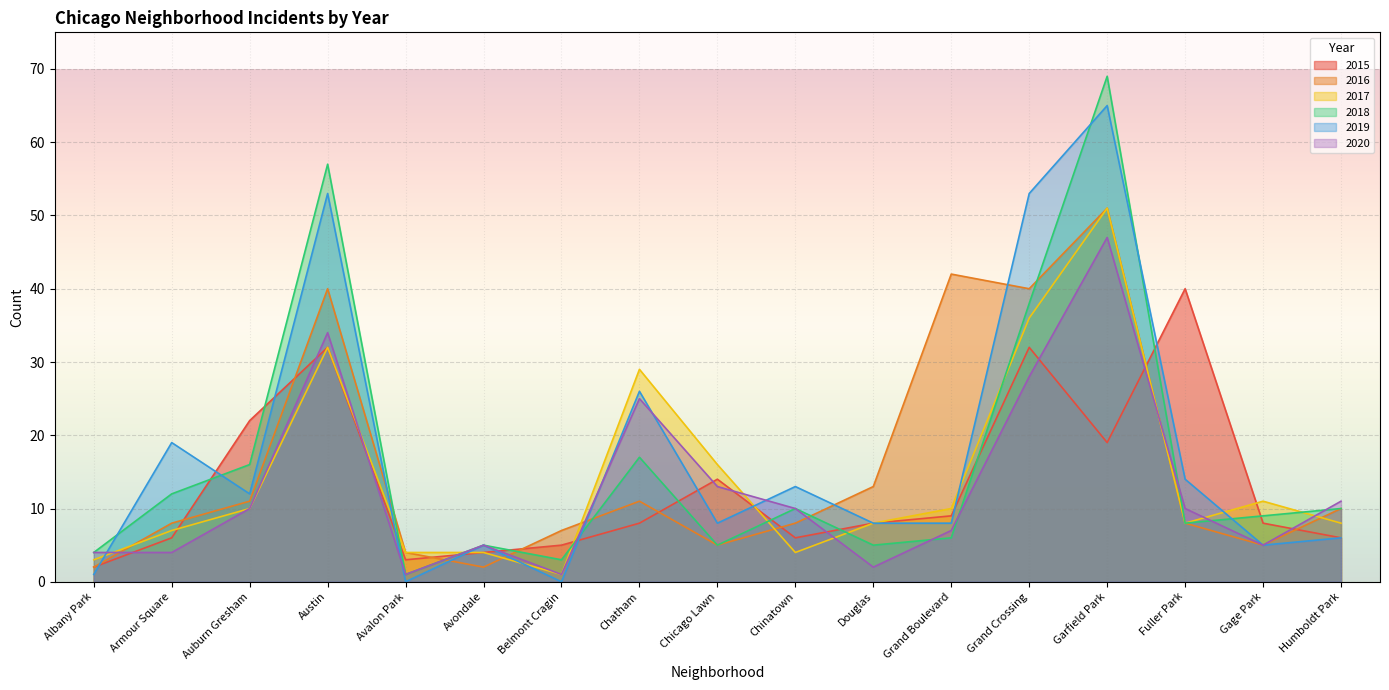

The value of 2019 at Chicago Lawn is 11. True or false?

False